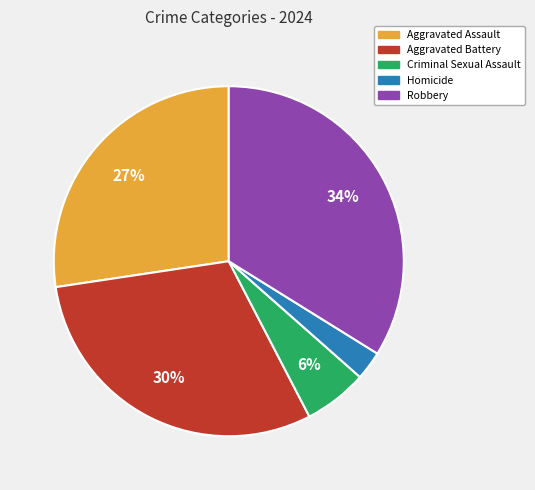

Between Aggravated Battery and Criminal Sexual Assault, which is larger?

Aggravated Battery